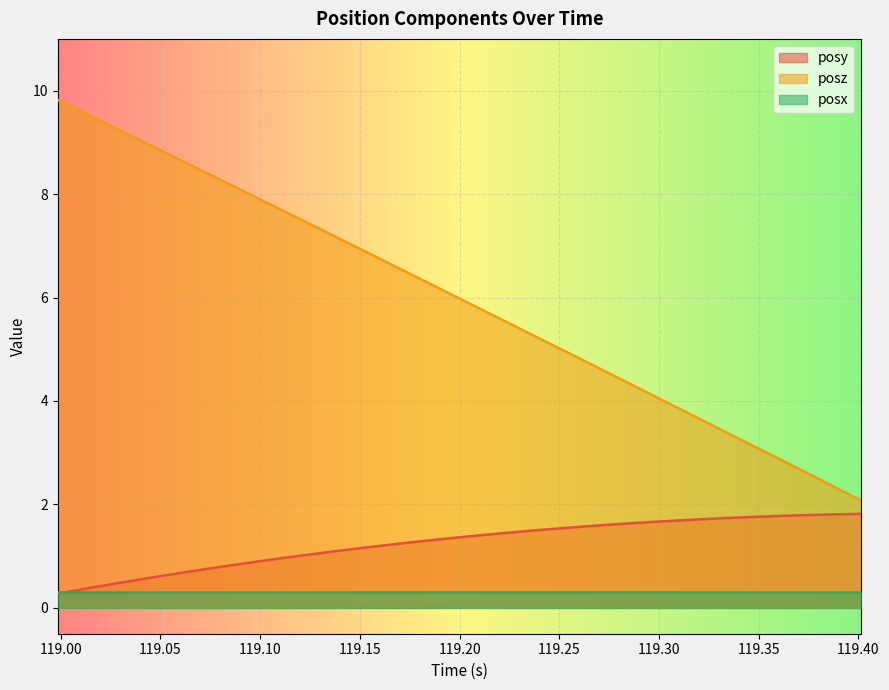

Rank the series by their maximum value, from highest to lowest.

posz, posy, posx